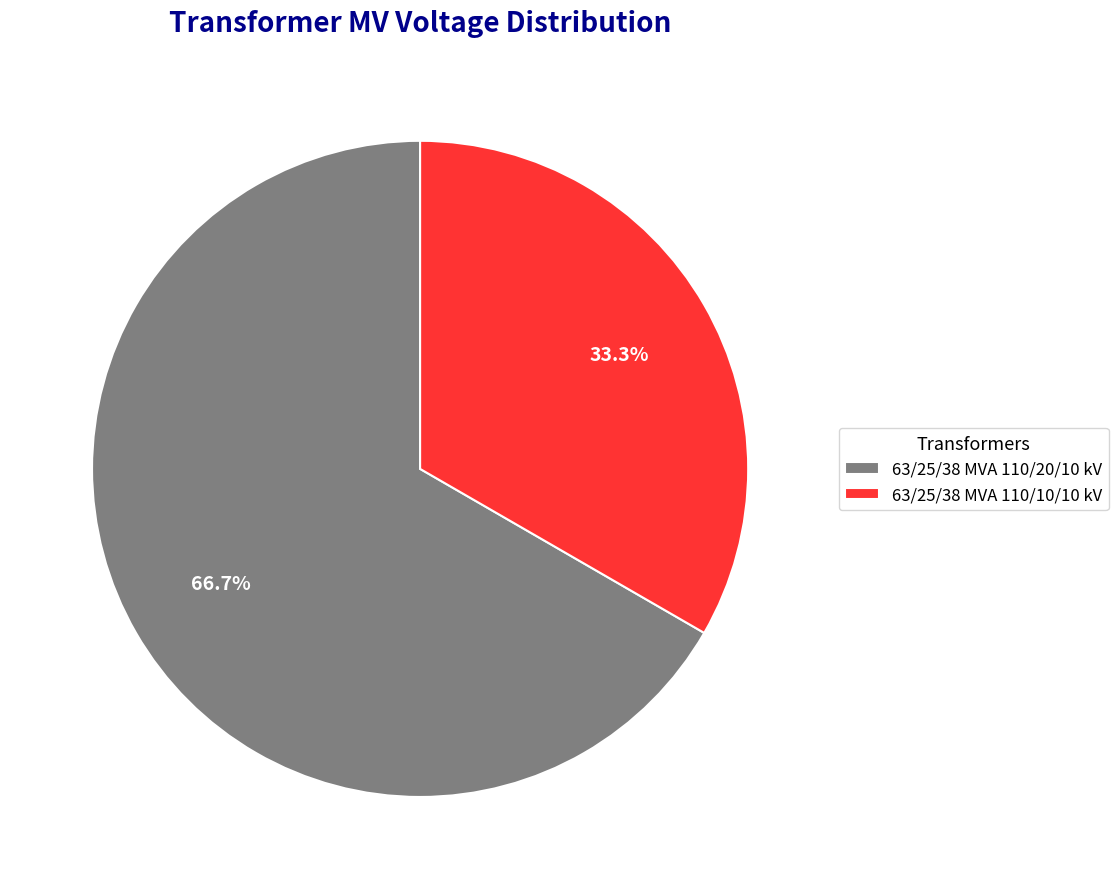

What percentage is NOT represented by 63/25/38 MVA 110/10/10 kV?

66.7%